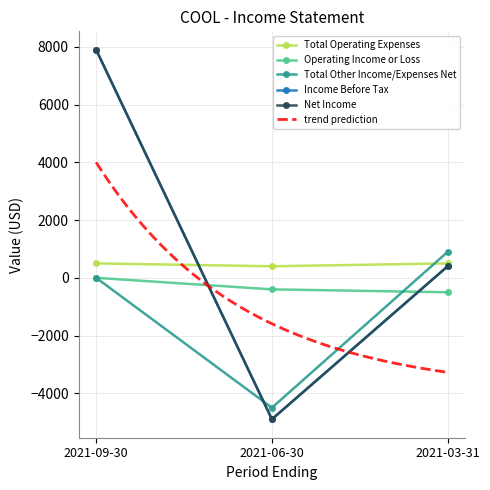

What is the total value across all series at 2021-06-30?

-14300